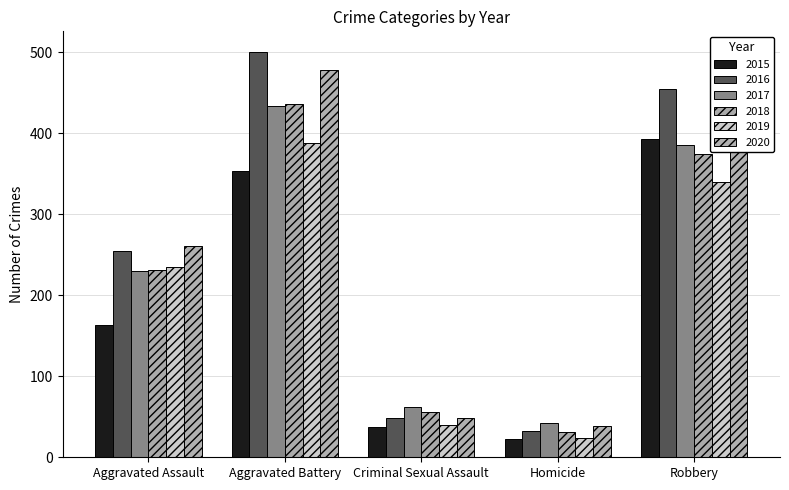

Reading right to left, list all the values displayed in this chart.

2015: 393	23	38	354	163
2016: 455	33	49	501	255
2017: 386	42	62	434	230
2018: 375	31	56	436	231
2019: 340	24	40	388	235
2020: 379	39	49	478	261